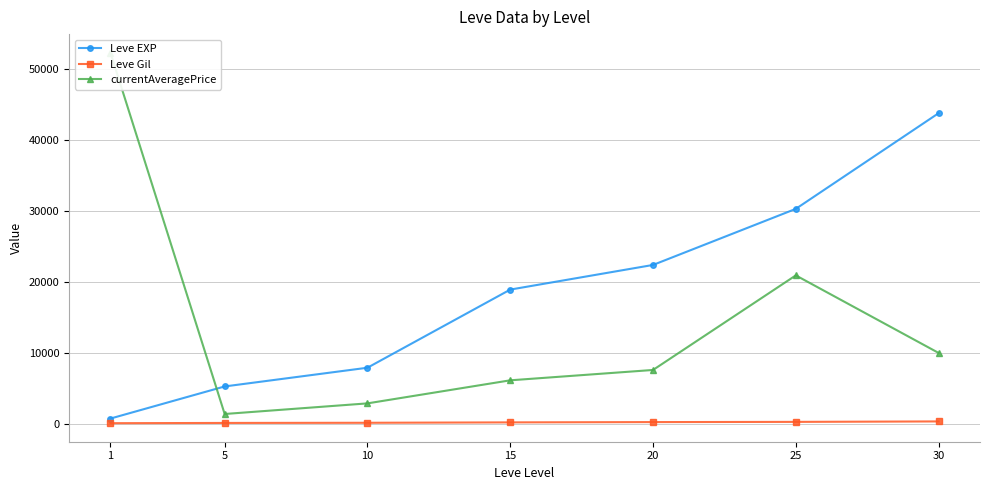

Is it true that Leve EXP equals 43730.0 at 30?

True